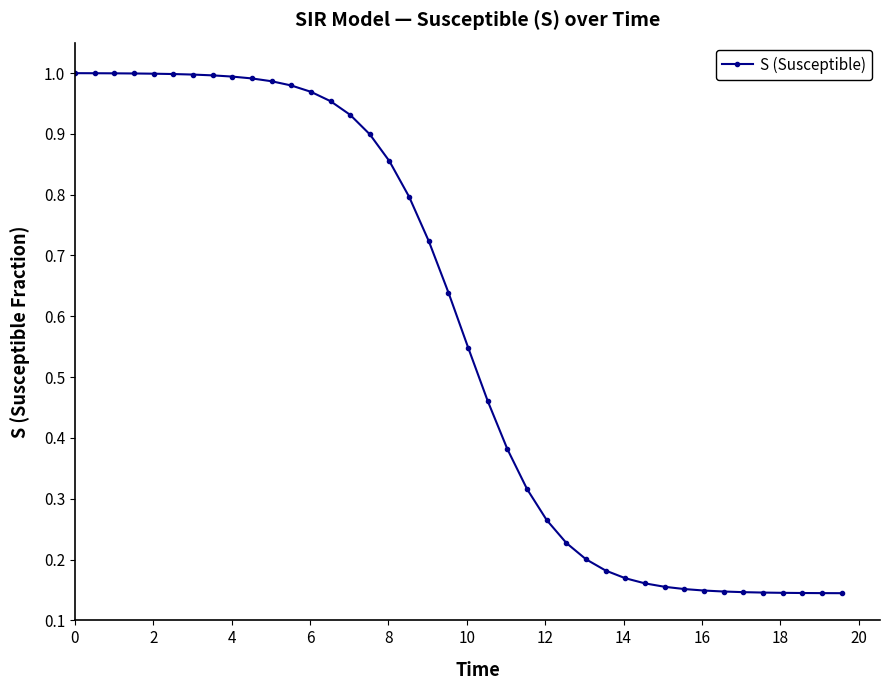

What is the sum of all values?

23.1